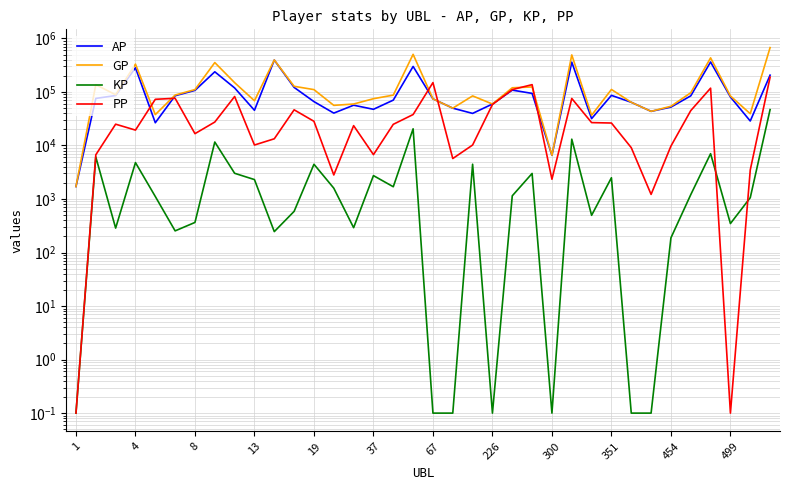

How many interior local peaks does the AP series have?

9